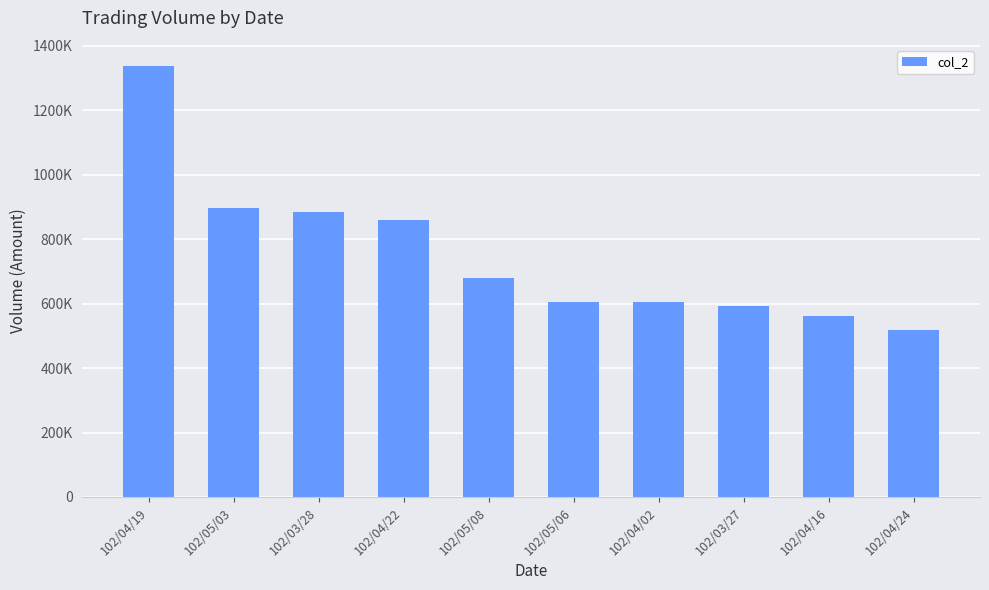

What value does the data have at 102/05/06, to the nearest 100?

606000